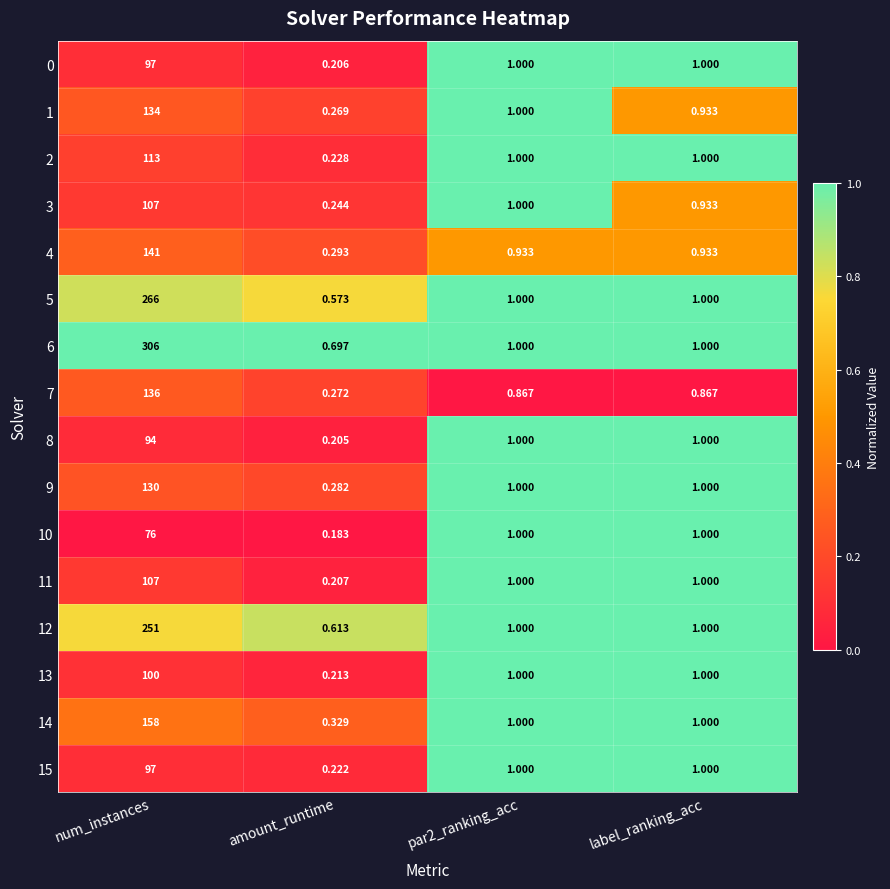

Which category has the highest value in the 3 series?

num_instances